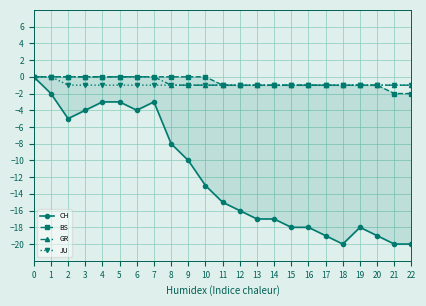

Reading left to right, list all the values displayed in this chart.

CH: 0	-2	-5	-4	-3	-3	-4	-3	-8	-10	-13	-15	-16	-17	-17	-18	-18	-19	-20	-18	-19	-20	-20
BS: 0	0	0	0	0	0	0	0	0	0	0	-1	-1	-1	-1	-1	-1	-1	-1	-1	-1	-2	-2
GR: 0	0	0	0	0	0	0	0	-1	-1	-1	-1	-1	-1	-1	-1	-1	-1	-1	-1	-1	-1	-1
JU: 0	0	-1	-1	-1	-1	-1	-1	-1	-1	-1	-1	-1	-1	-1	-1	-1	-1	-1	-1	-1	-1	-1